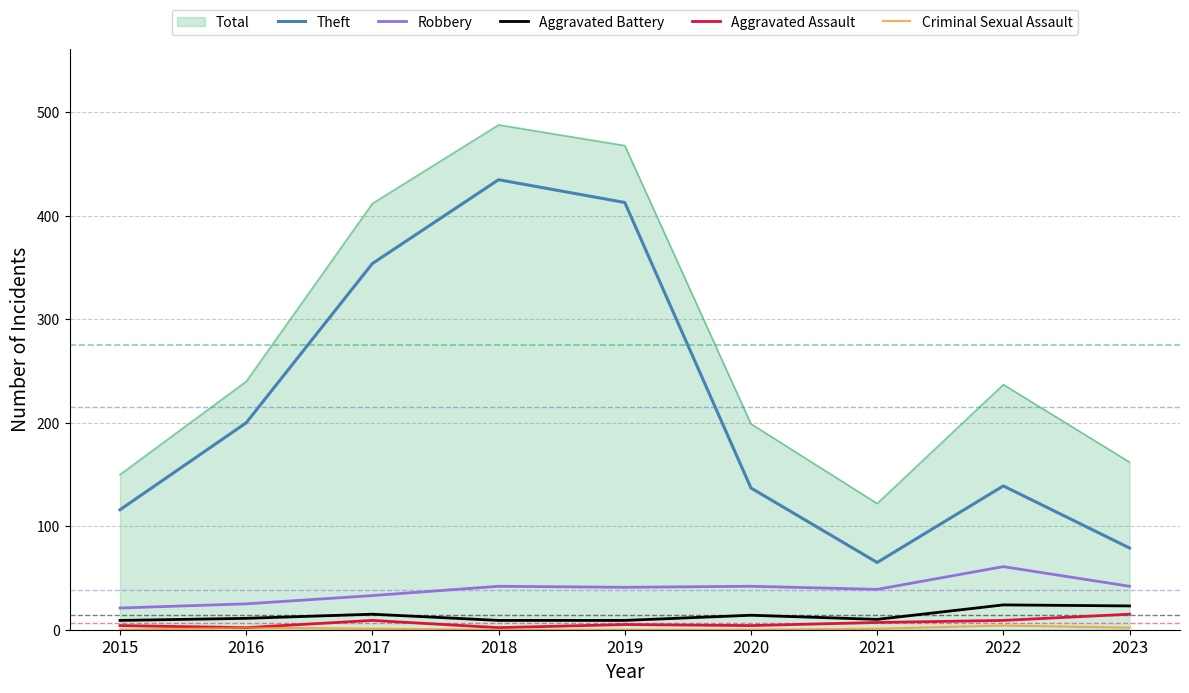

Which series has the largest range (max minus min)?

Theft